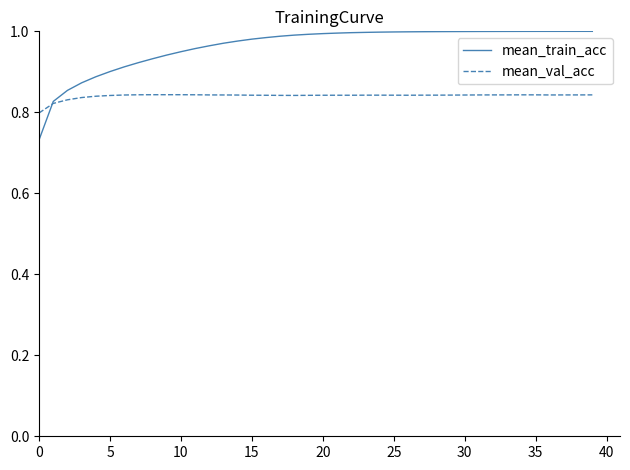

List the series in order of their peak value, highest first.

mean_train_acc, mean_val_acc